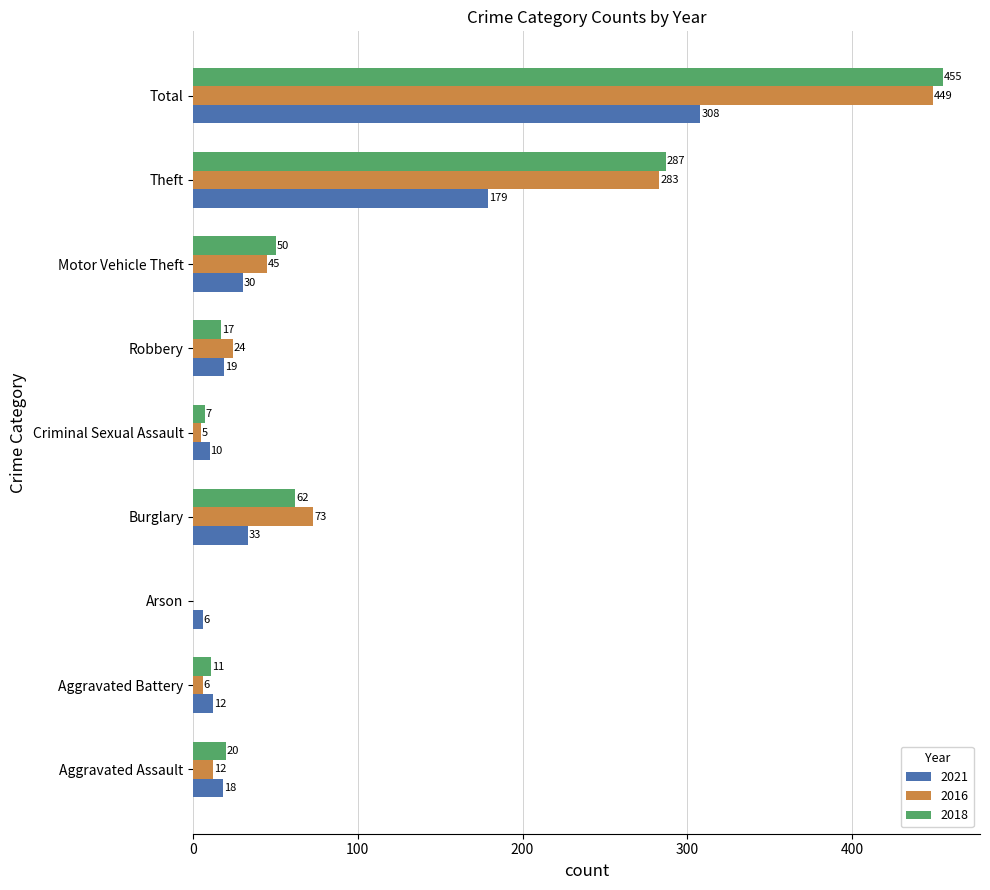

The 2016 series shows 6 at Aggravated Battery. True or false?

True